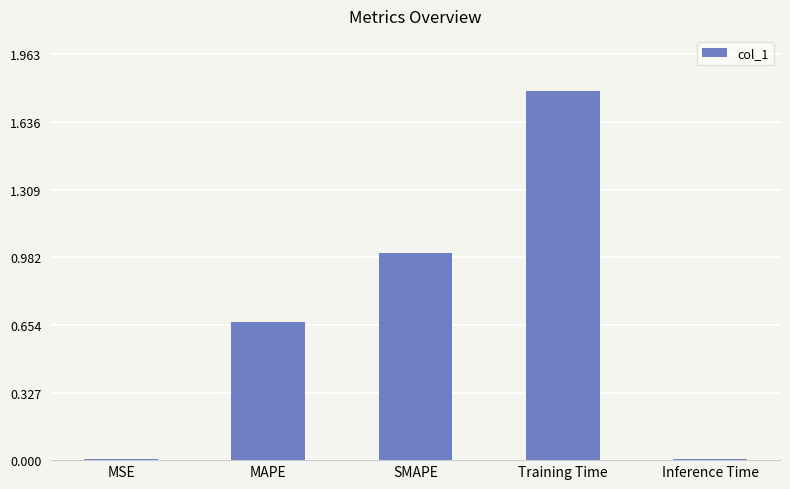

The chart shows a value of 1.8 at Training Time. True or false?

True